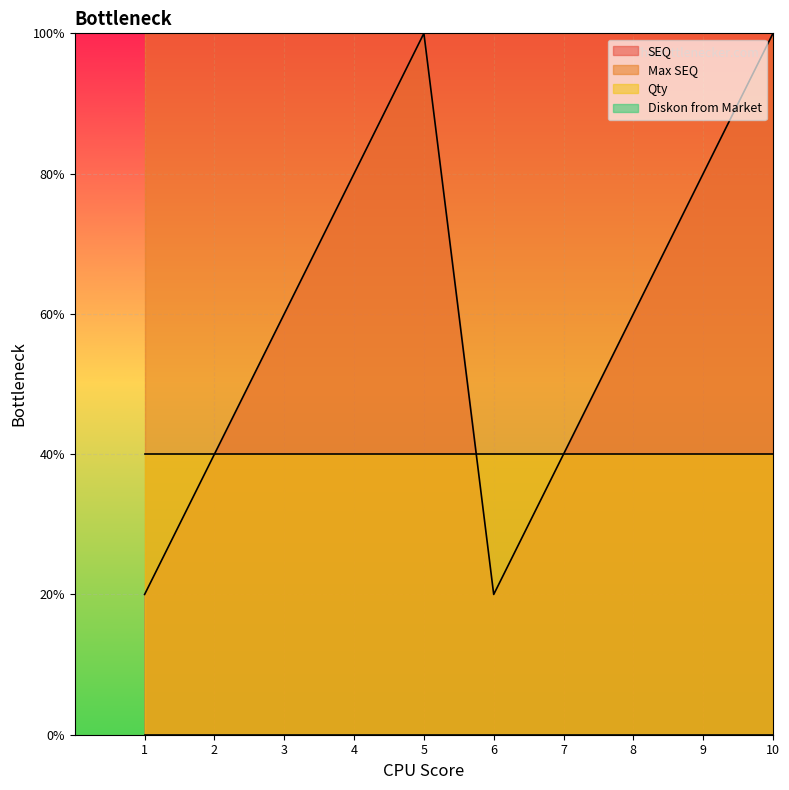

How many data points does each series have?

10